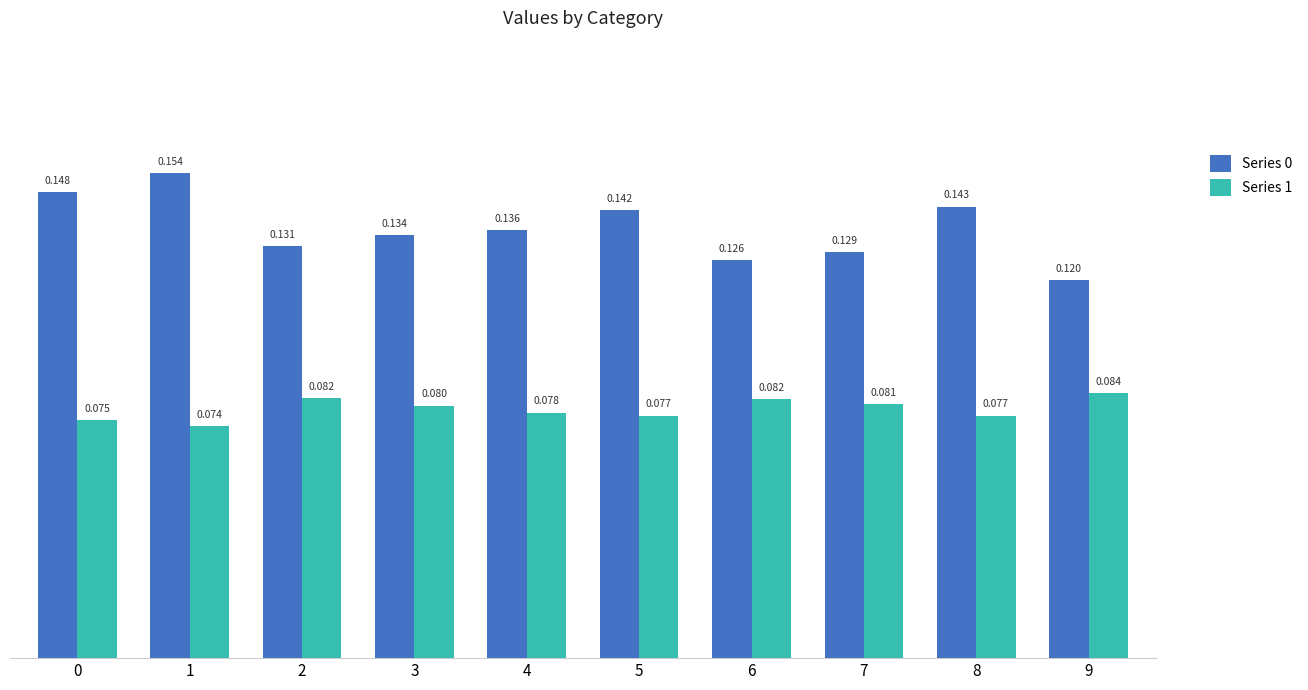

Is the value of Series 0 at 4 greater than the value of Series 1 at 8?

Yes